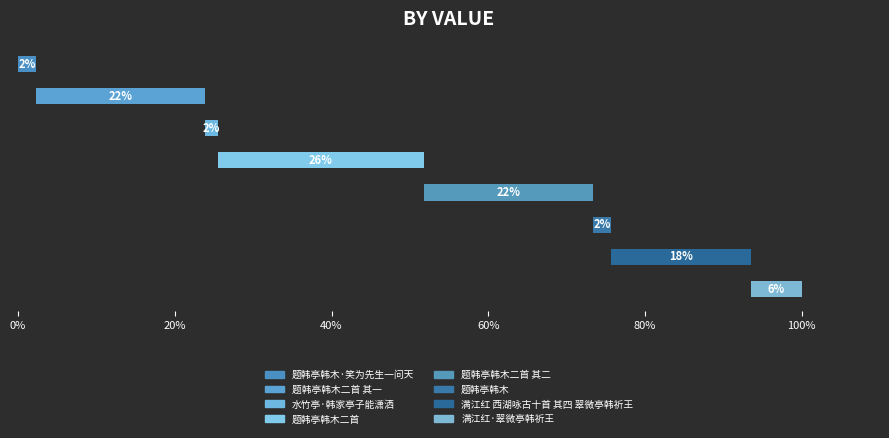

Which category has the highest value across all series?

题韩亭韩木二首